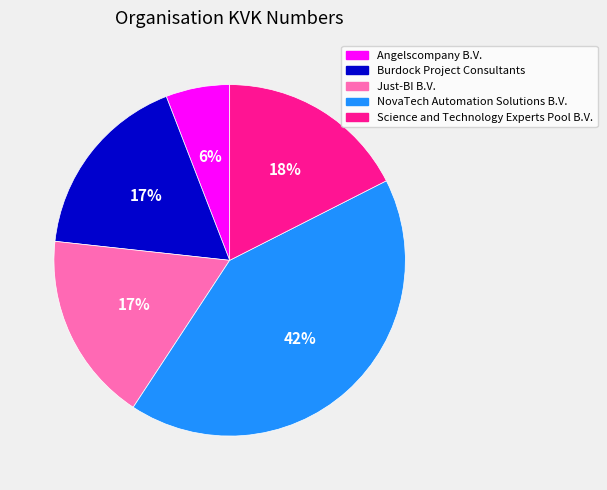

Which category has the smallest portion of the pie?

Angelscompany B.V.